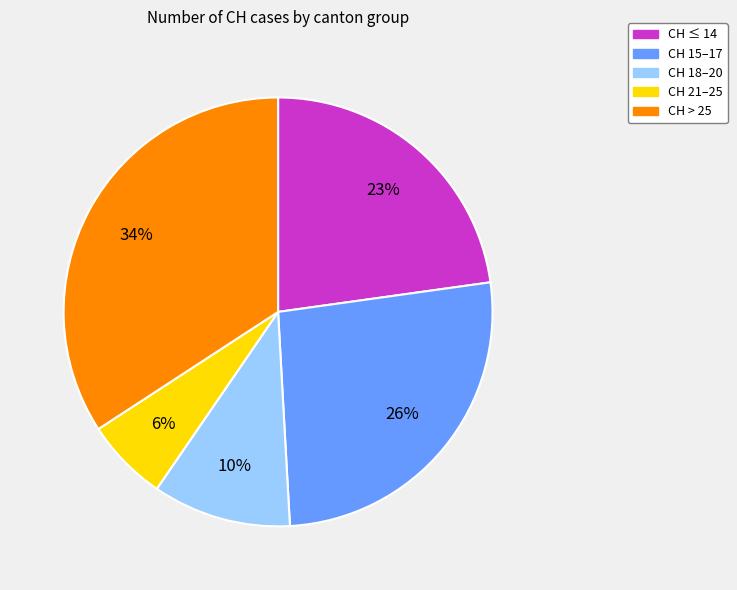

To the nearest percent, what is the difference between the largest and smallest slice percentages?

28%